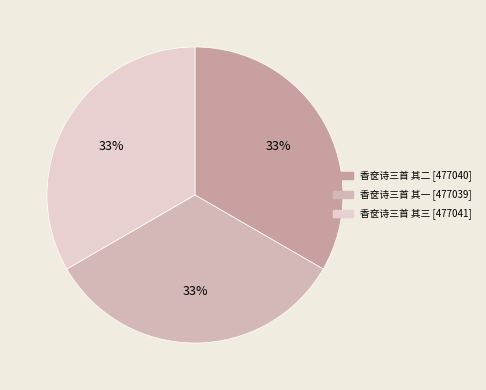

Is it true that 香奁诗三首 其三 is 23% of the pie?

False